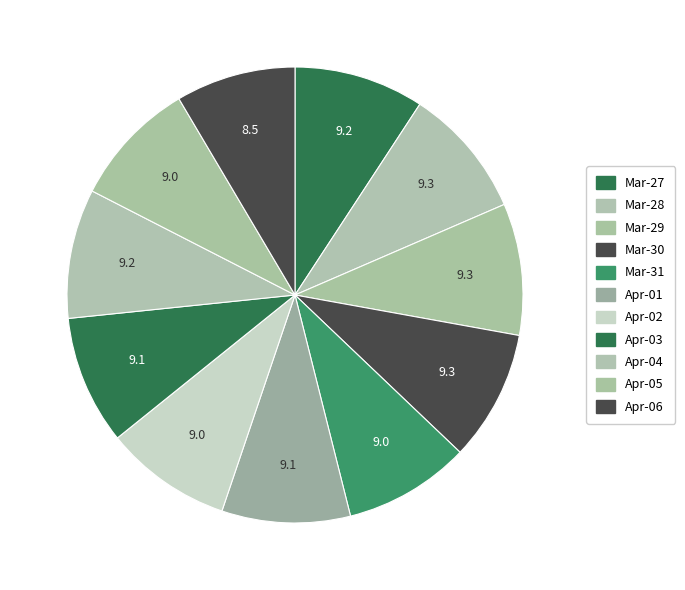

Is there any slice that represents more than half of the pie?

No